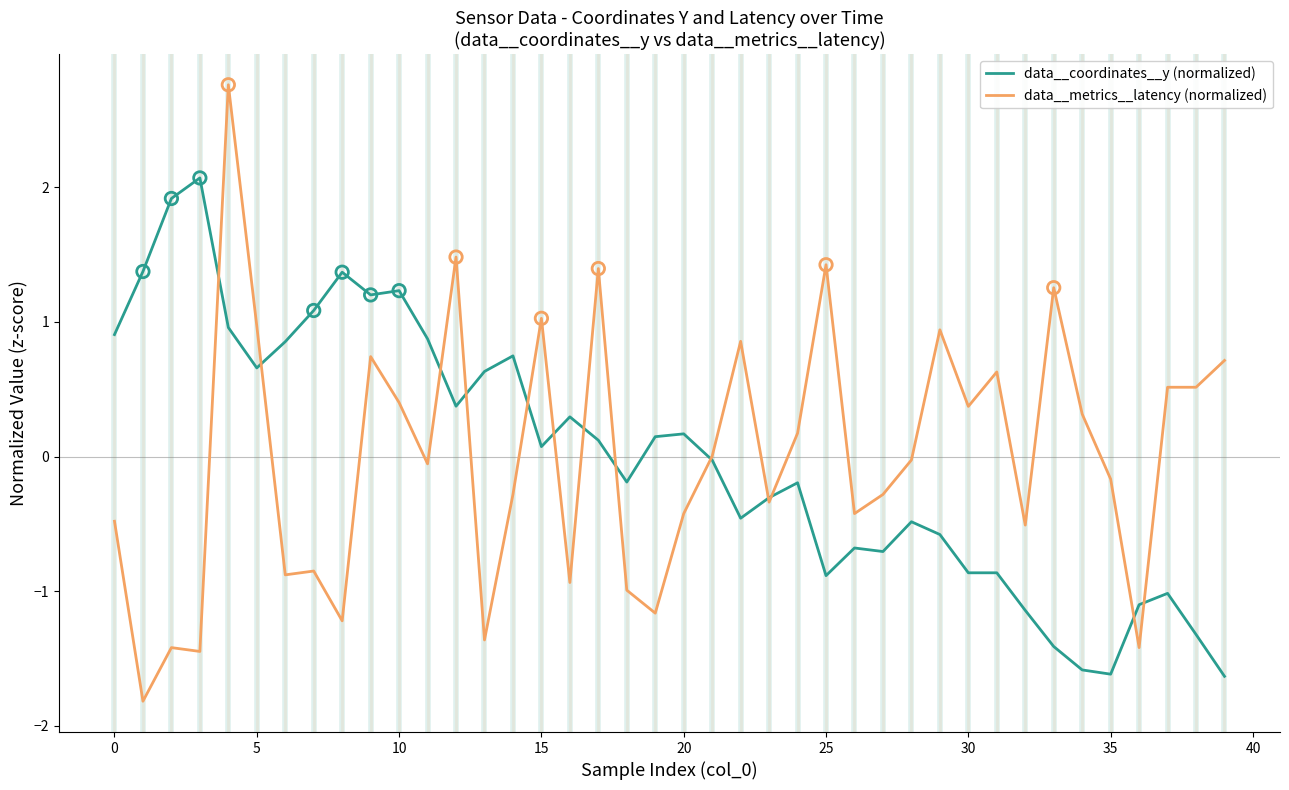

What are all the series names shown in the legend?

data__coordinates__y (normalized), data__metrics__latency (normalized)